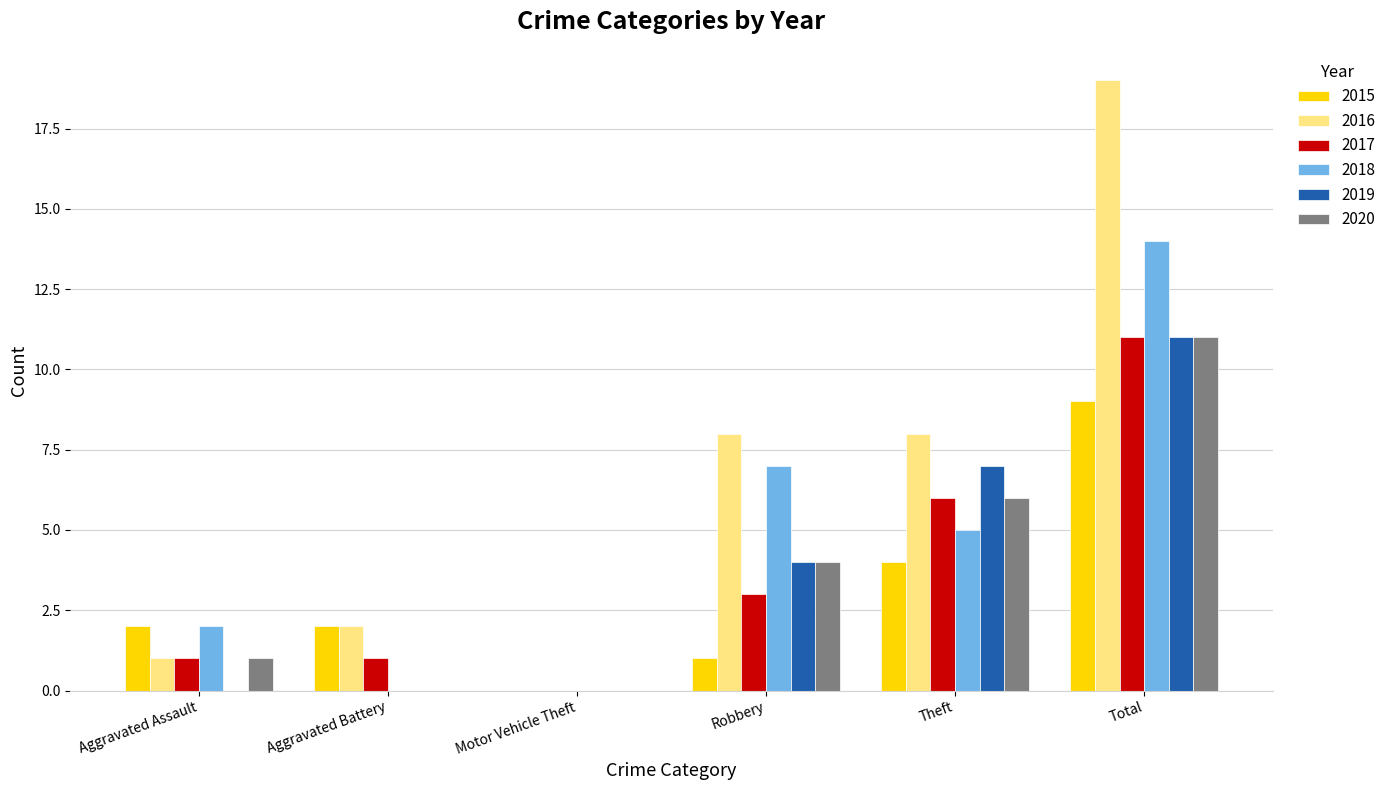

True or false: 2020 has a value of 6 at Theft.

True